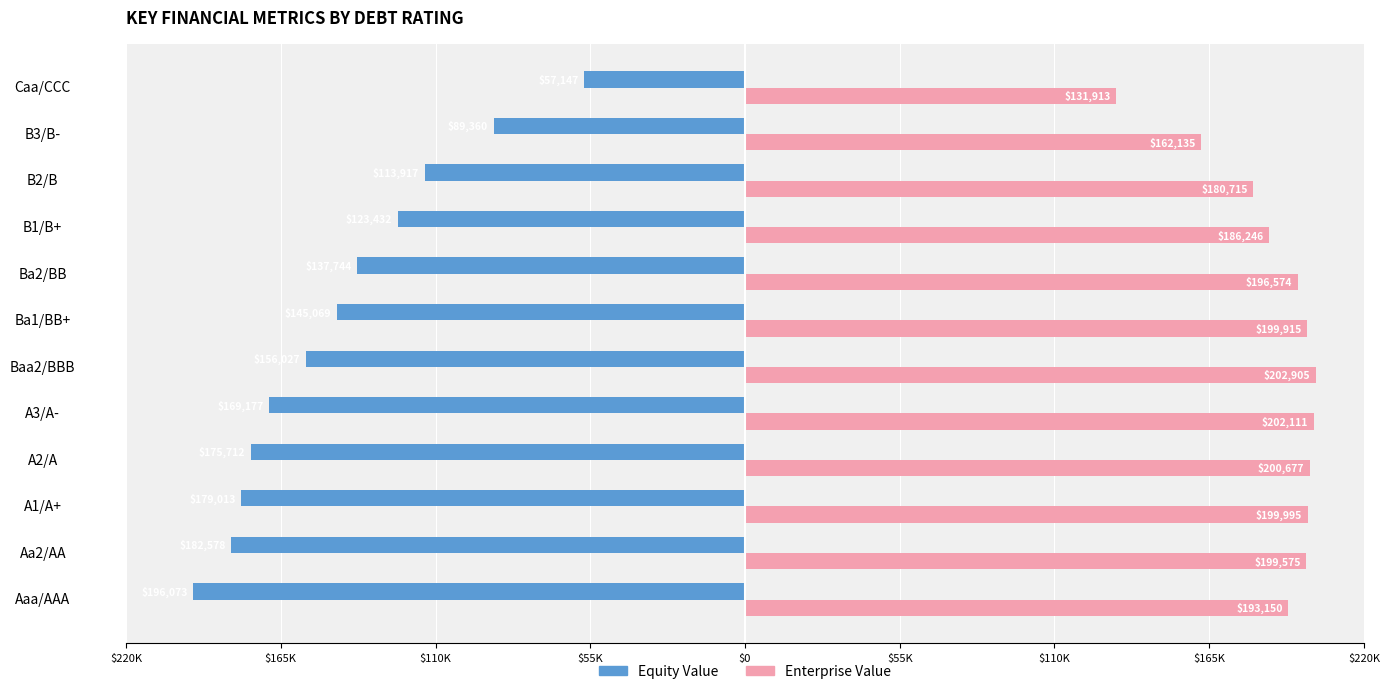

Rank the series by their average value, from highest to lowest.

Enterprise Value, Equity Value